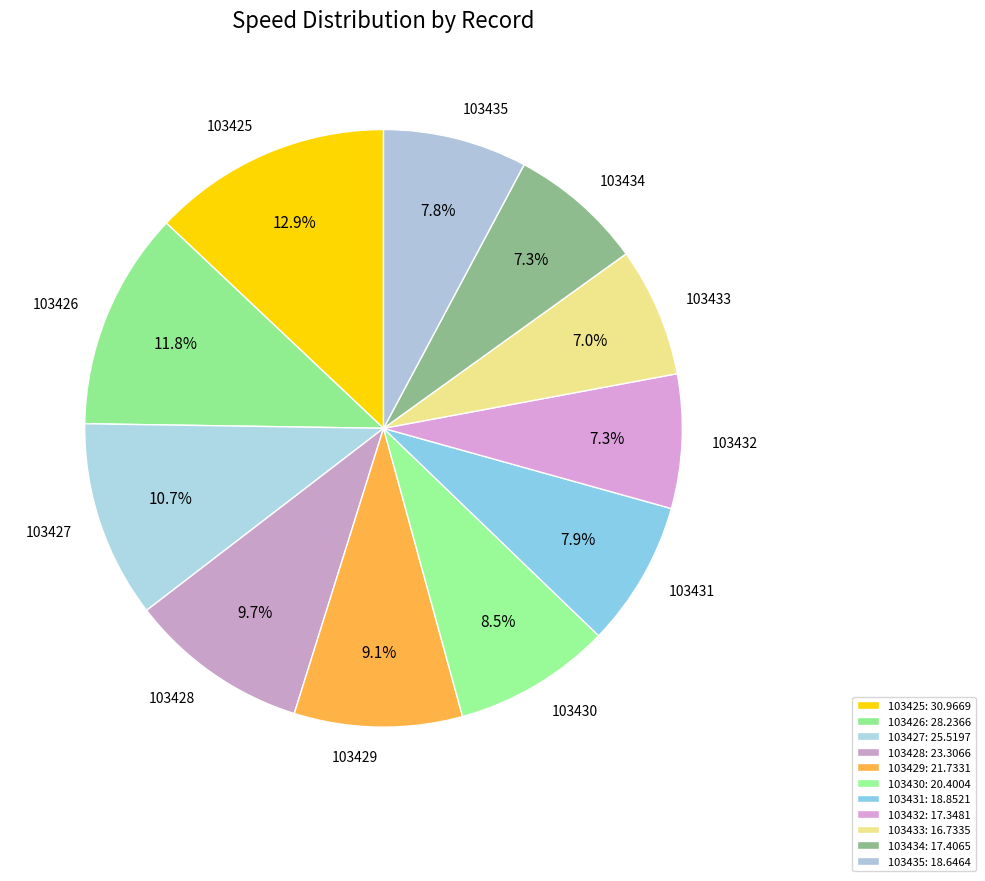

The 103434 slice represents 7% of the pie. True or false?

True